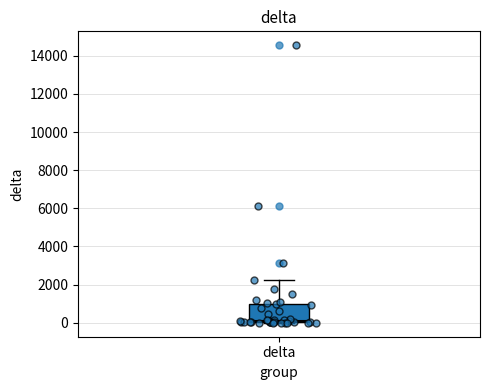

Transcribe this box plot: give where the median line is, the range the box spans, and where the two whiskers end, as read against the y-axis. The values are not printed on the chart, so give them approximately, as read against the axis.

median 200, box 0 to 1000, whiskers 0 to 2200